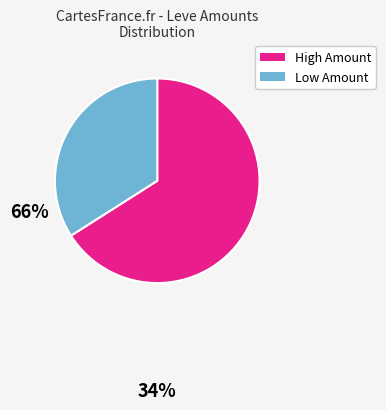

Does any single category account for the majority?

Yes